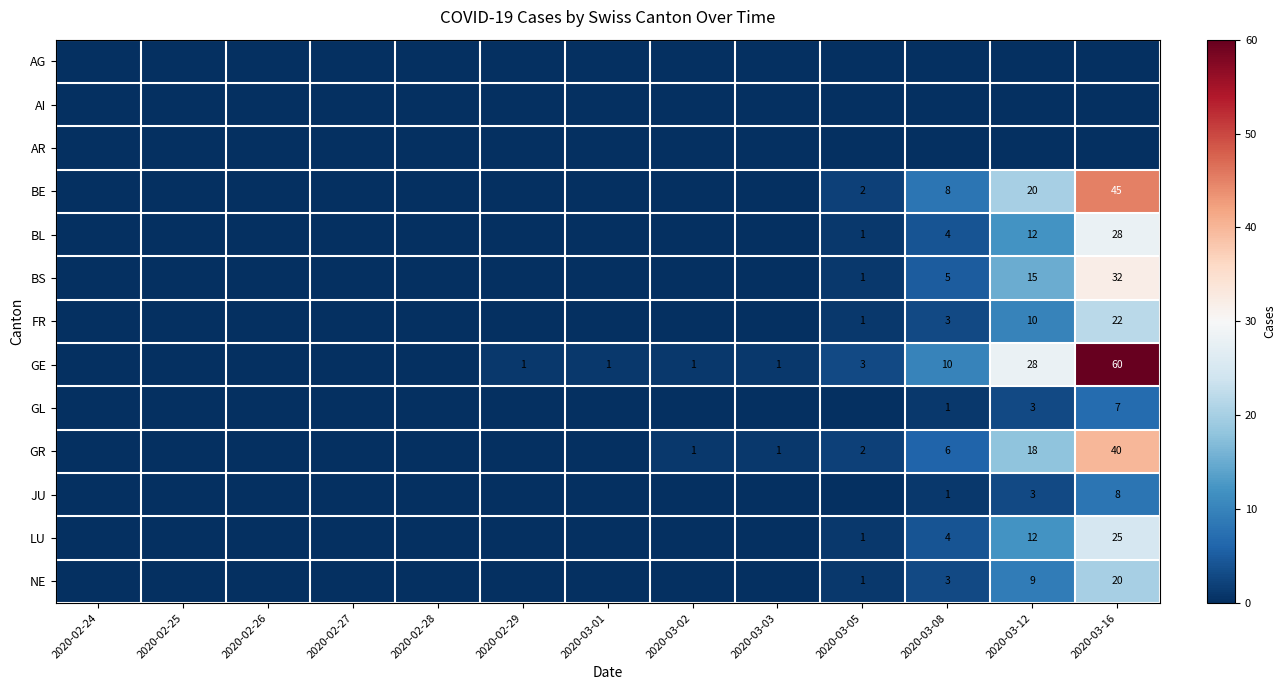

True or false: GR has a value of 1 at 2020-03-02.

True